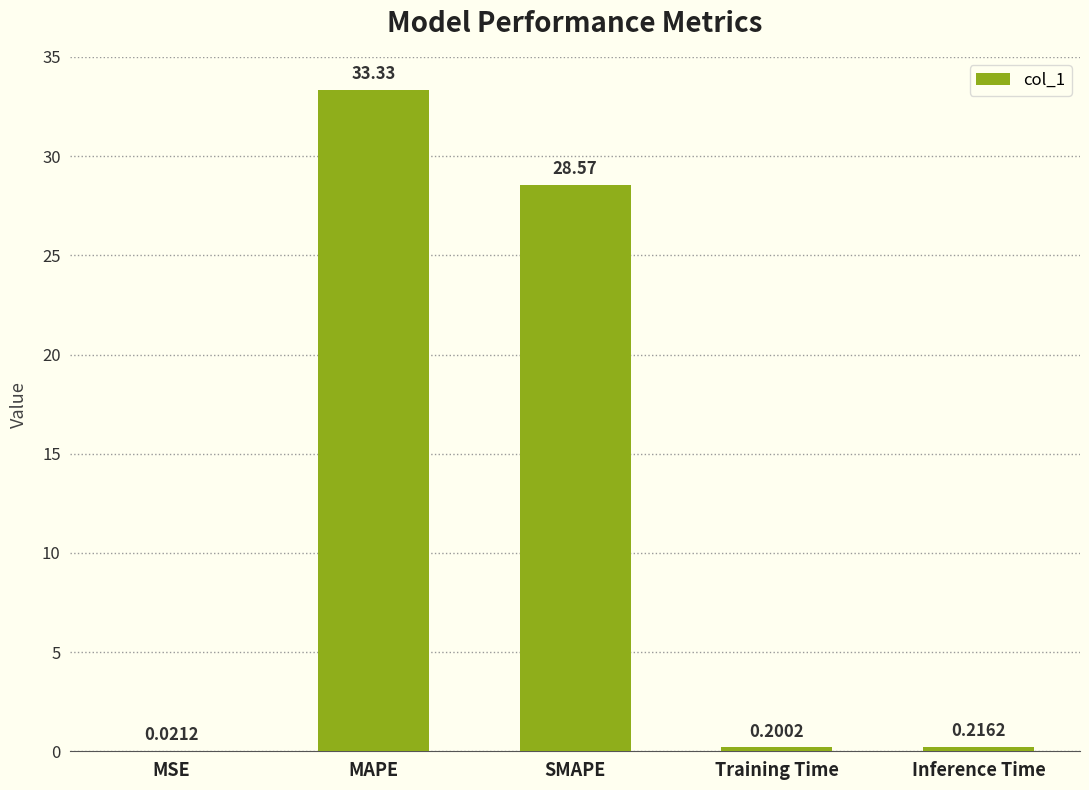

What is the sum of the values at SMAPE and Inference Time?

28.8